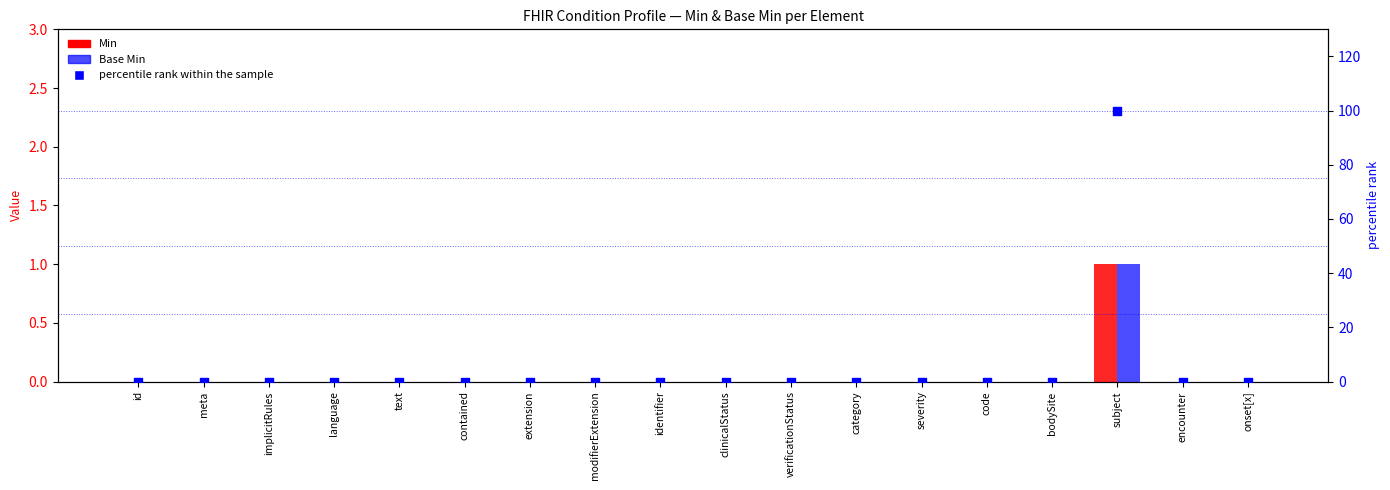

Which series contains the lowest Y value?

Min